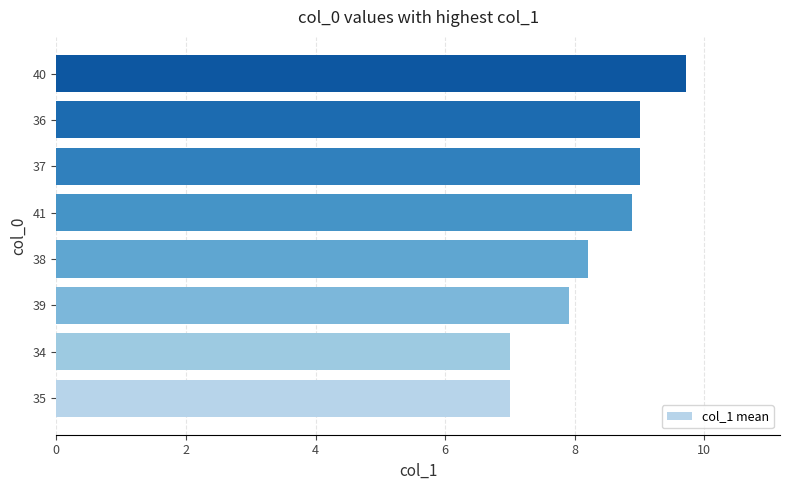

Does the chart contain stacked bars?

No